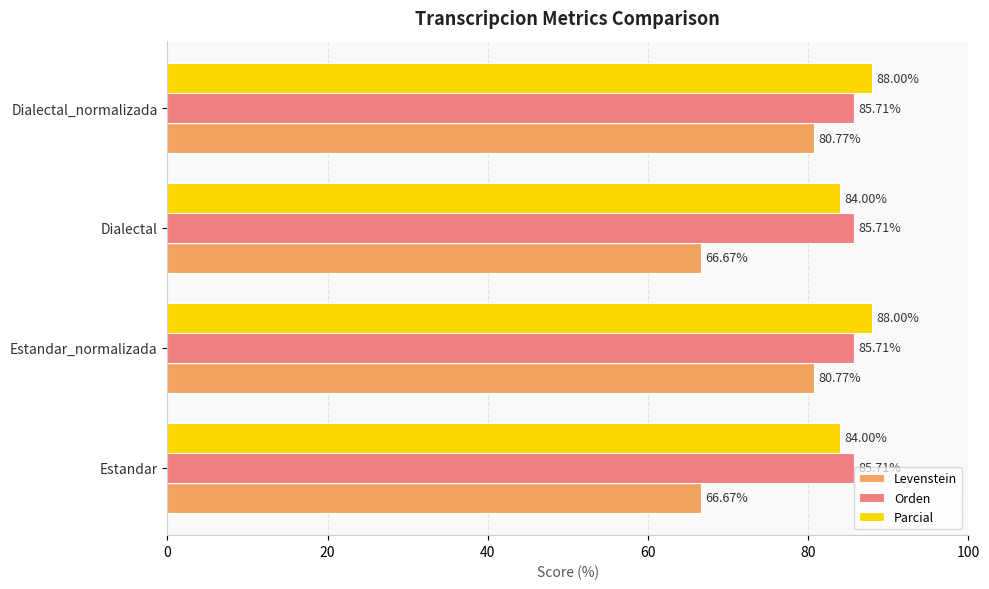

Between Dialectal and Dialectal_normalizada, which series saw the biggest shift?

Levenstein